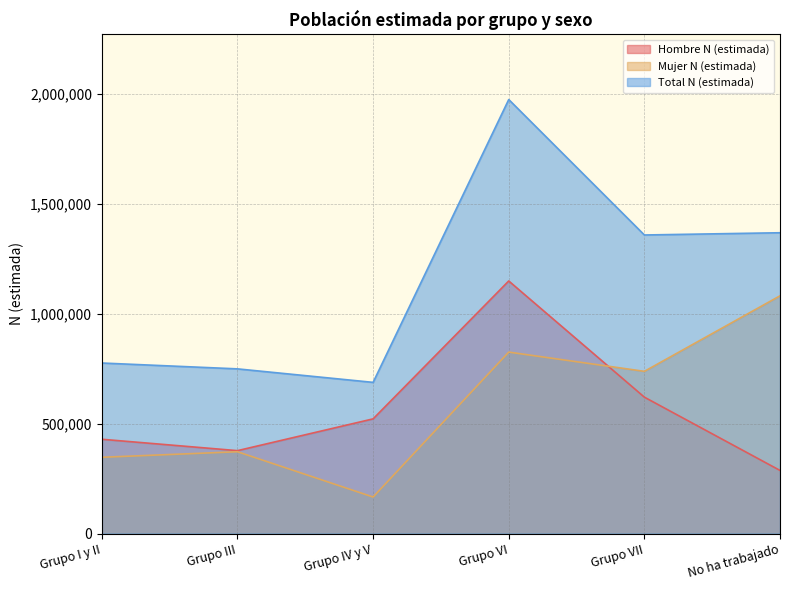

True or false: Mujer N (estimada) has a value of 231859 at Grupo IV y V.

False